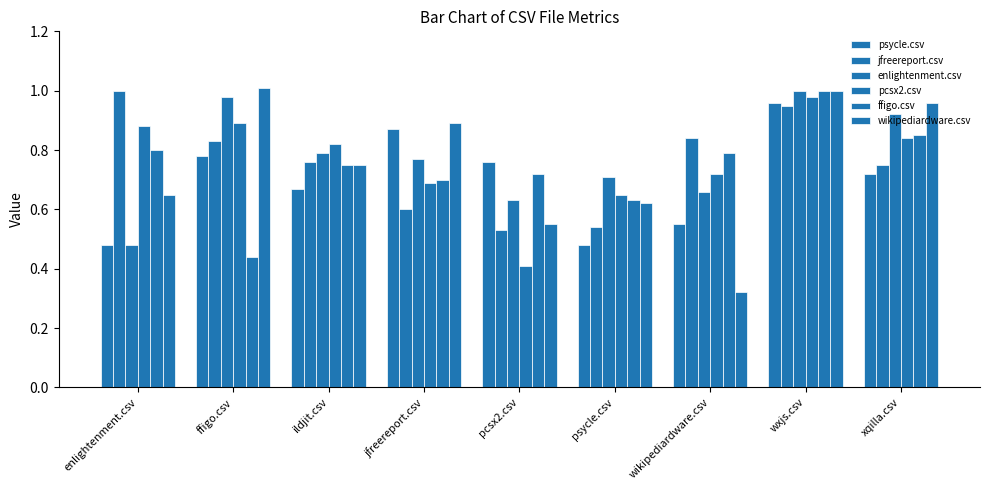

Reading right to left, what are all the values shown in this chart?

psycle.csv: xqilla.csv=0.7	wxjs.csv=1.0	wikipediardware.csv=0.6	psycle.csv=0.5	pcsx2.csv=0.8	jfreereport.csv=0.9	ildjit.csv=0.7	ffigo.csv=0.8	enlightenment.csv=0.5
jfreereport.csv: xqilla.csv=0.8	wxjs.csv=0.9	wikipediardware.csv=0.8	psycle.csv=0.5	pcsx2.csv=0.5	jfreereport.csv=0.6	ildjit.csv=0.8	ffigo.csv=0.8	enlightenment.csv=1.0
enlightenment.csv: xqilla.csv=0.9	wxjs.csv=1.0	wikipediardware.csv=0.7	psycle.csv=0.7	pcsx2.csv=0.6	jfreereport.csv=0.8	ildjit.csv=0.8	ffigo.csv=1.0	enlightenment.csv=0.5
pcsx2.csv: xqilla.csv=0.8	wxjs.csv=1.0	wikipediardware.csv=0.7	psycle.csv=0.7	pcsx2.csv=0.4	jfreereport.csv=0.7	ildjit.csv=0.8	ffigo.csv=0.9	enlightenment.csv=0.9
ffigo.csv: xqilla.csv=0.8	wxjs.csv=1.0	wikipediardware.csv=0.8	psycle.csv=0.6	pcsx2.csv=0.7	jfreereport.csv=0.7	ildjit.csv=0.8	ffigo.csv=0.4	enlightenment.csv=0.8
wikipediardware.csv: xqilla.csv=1.0	wxjs.csv=1.0	wikipediardware.csv=0.3	psycle.csv=0.6	pcsx2.csv=0.6	jfreereport.csv=0.9	ildjit.csv=0.8	ffigo.csv=1.0	enlightenment.csv=0.7